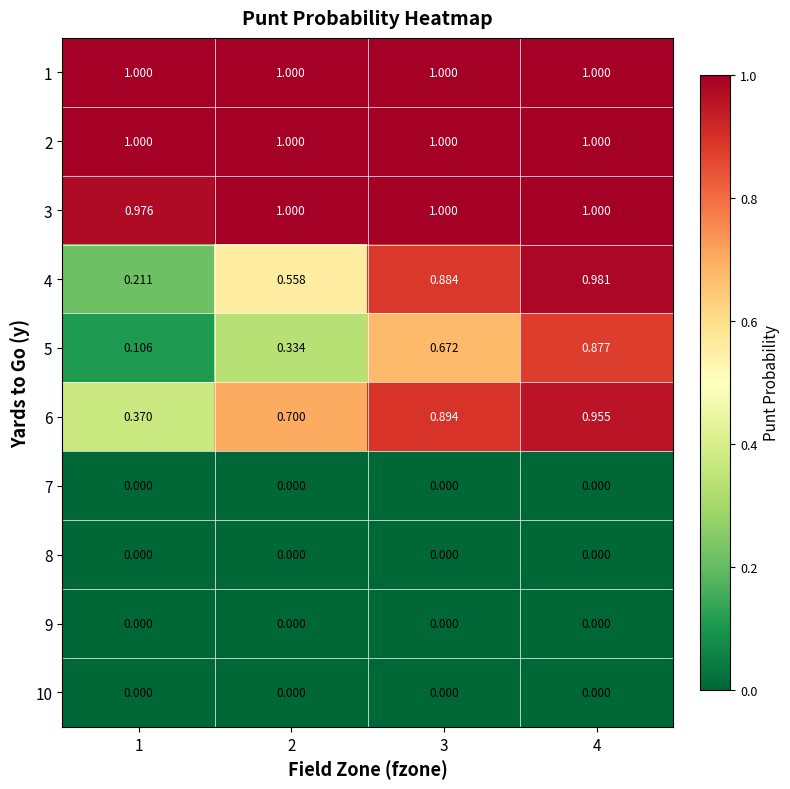

Is the value of 10 at 4 greater than the value of 1 at 4?

No